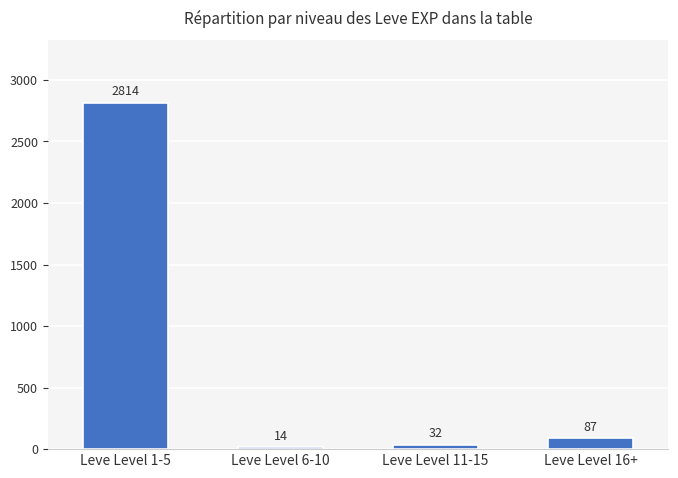

What is the sum of all values?

2947